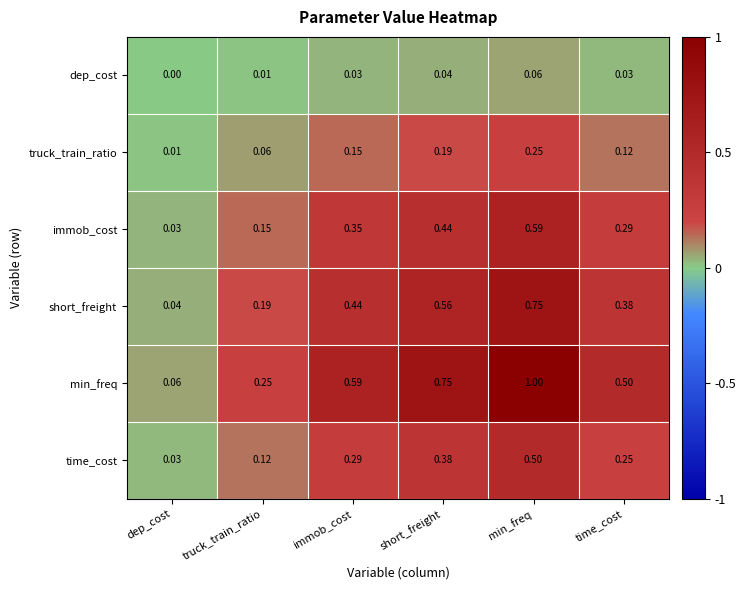

Where is time_cost nearest to the value 0?

dep_cost